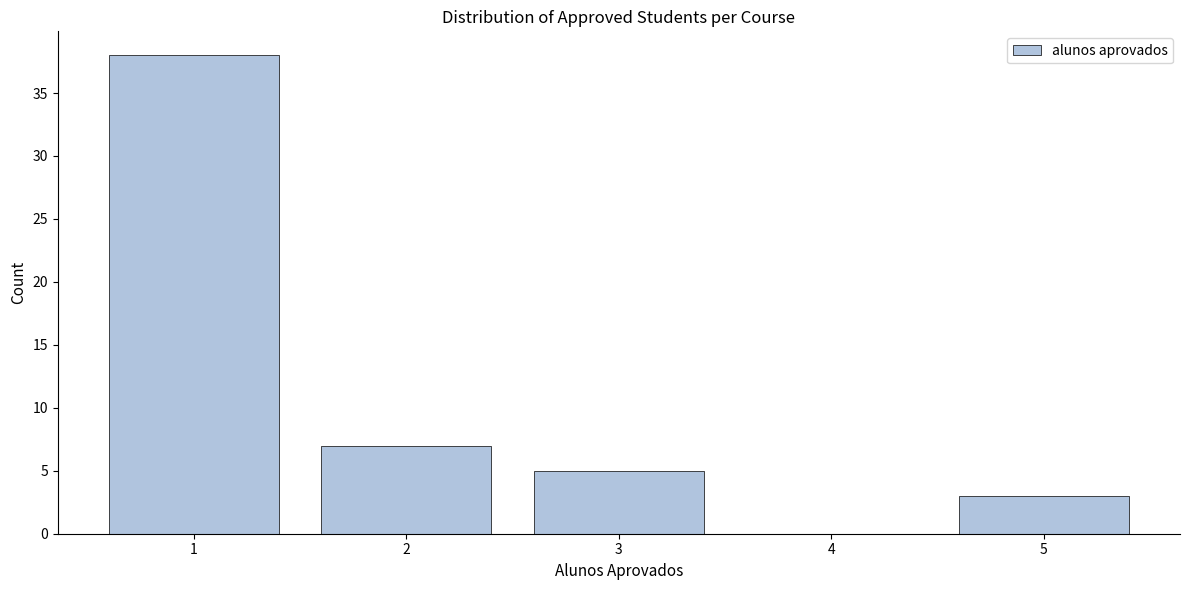

Reading right to left, transcribe all the data shown in this chart.

5=3	4=0	3=5	2=7	1=38